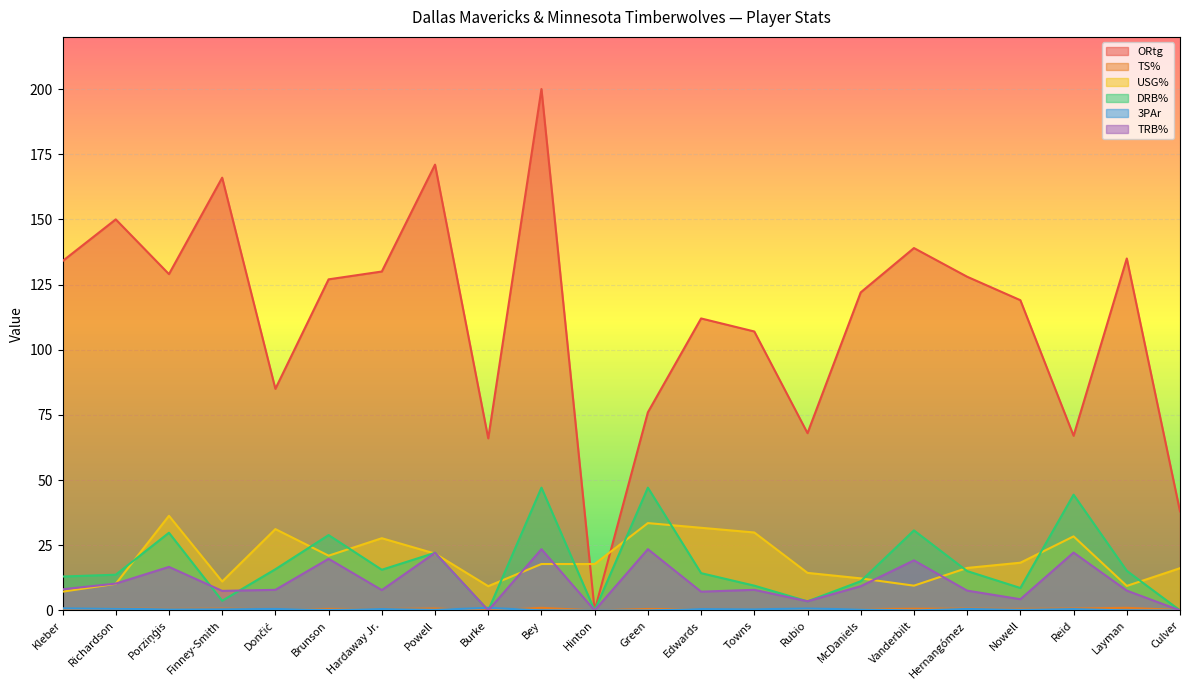

At which category does TS% reach its first local valley?

Porziņģis